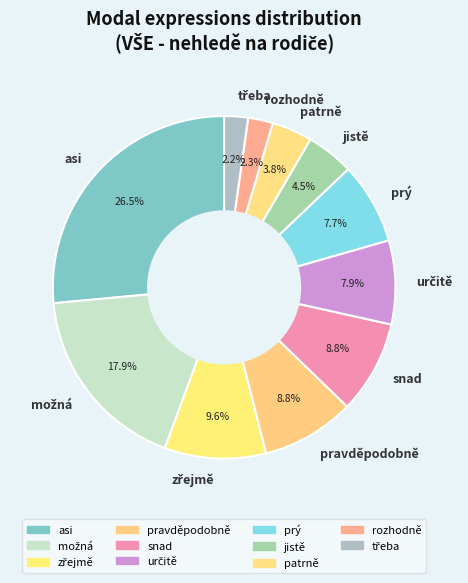

Is prý the majority of the pie?

No